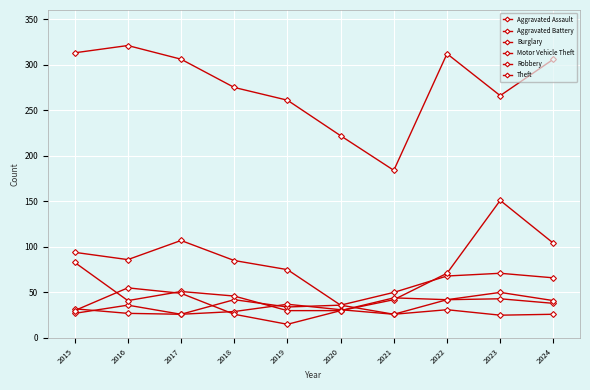

How many values in the Theft series are below 306?

5